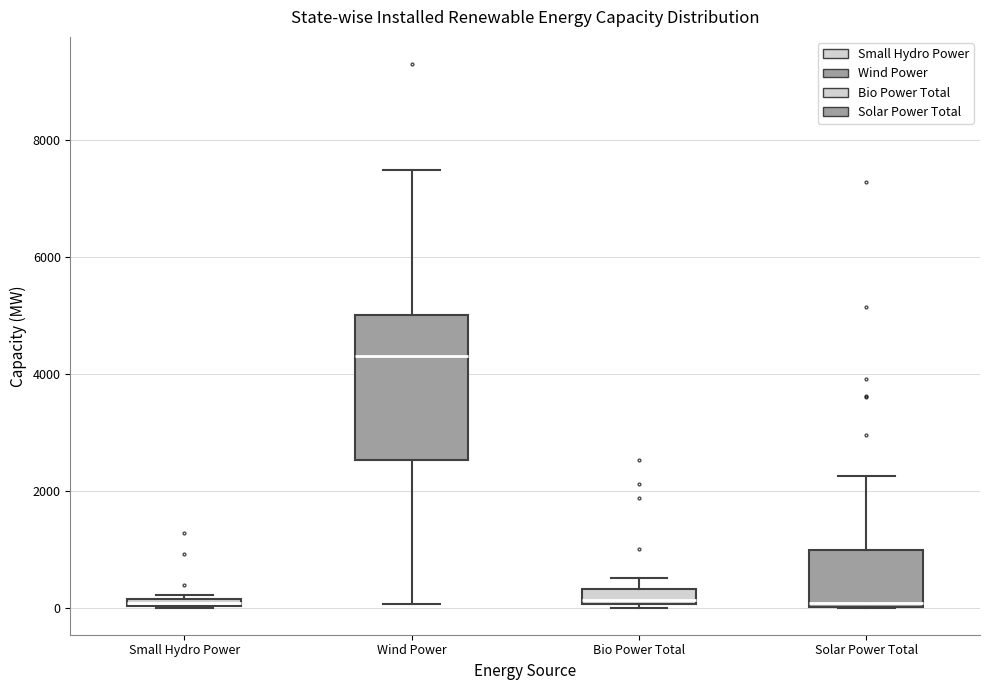

Comparing the boxes themselves (not the whiskers), which one is the tallest?

Wind Power